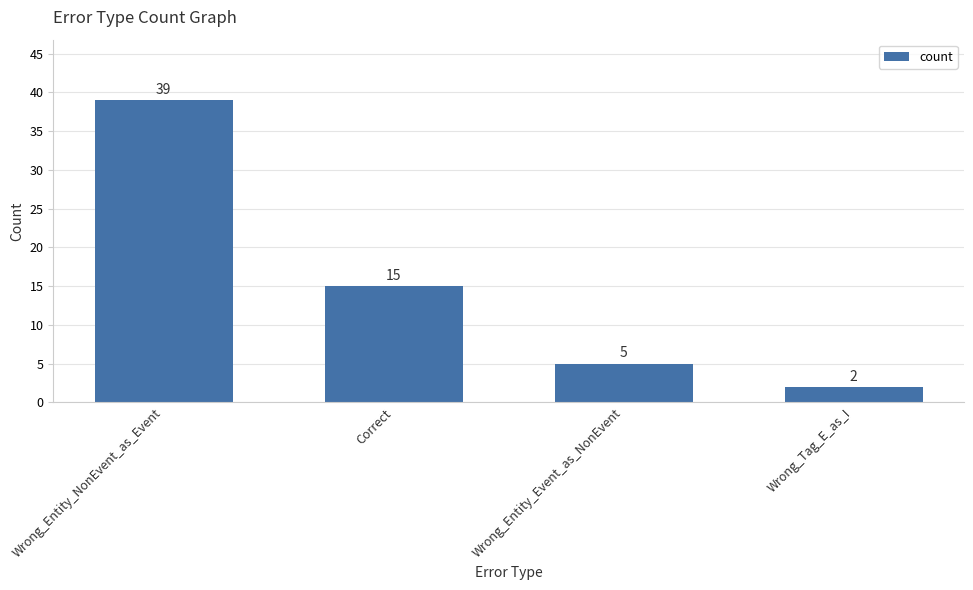

Rank the categories by value from highest to lowest.

Wrong_Entity_NonEvent_as_Event, Correct, Wrong_Entity_Event_as_NonEvent, Wrong_Tag_E_as_I